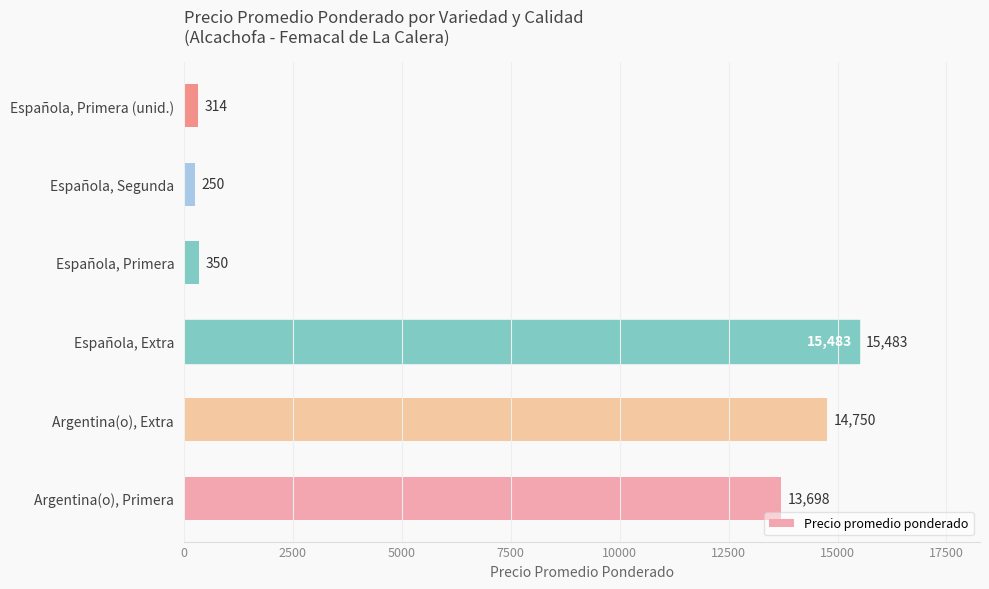

What is the average value?

7474